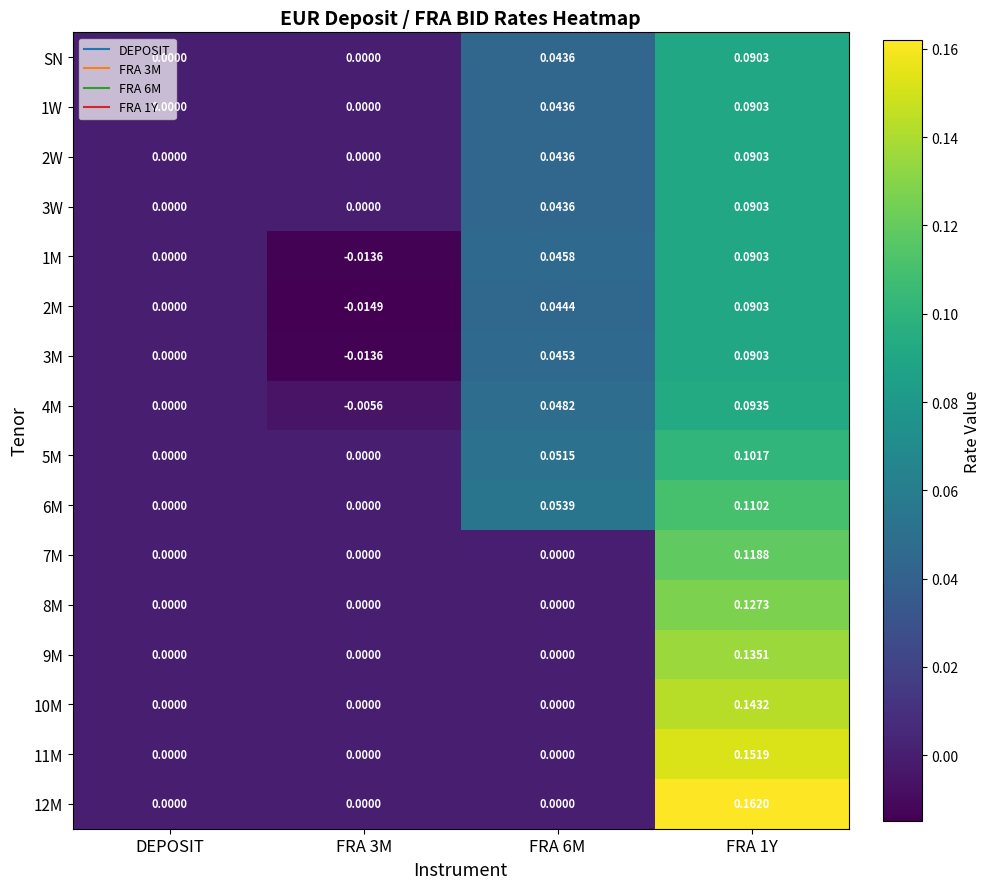

Where is 2M nearest to the value 0?

DEPOSIT